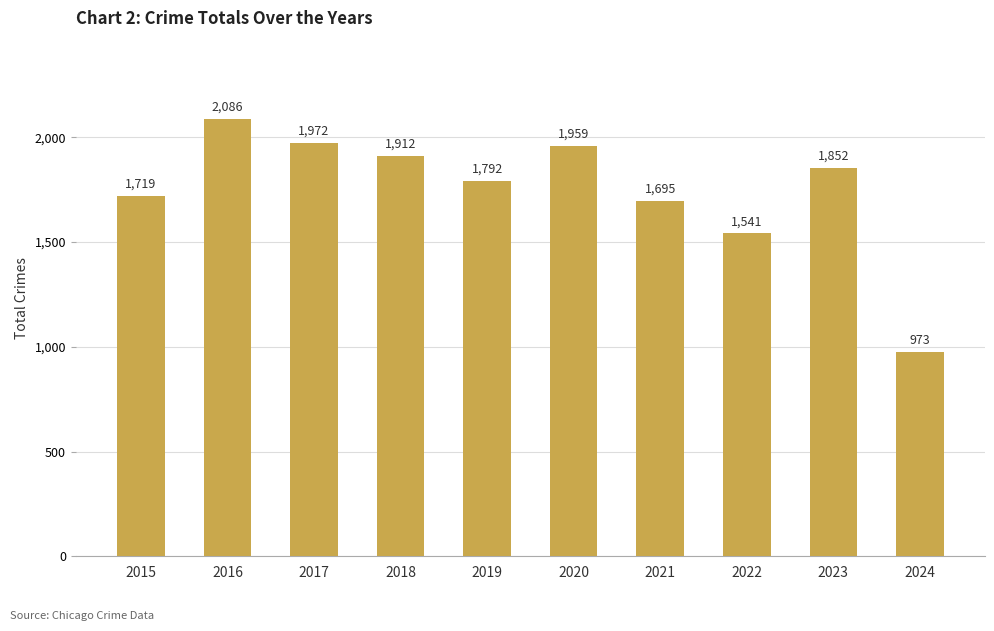

What is the ratio of the value at 2015 to the value at 2023?

0.9